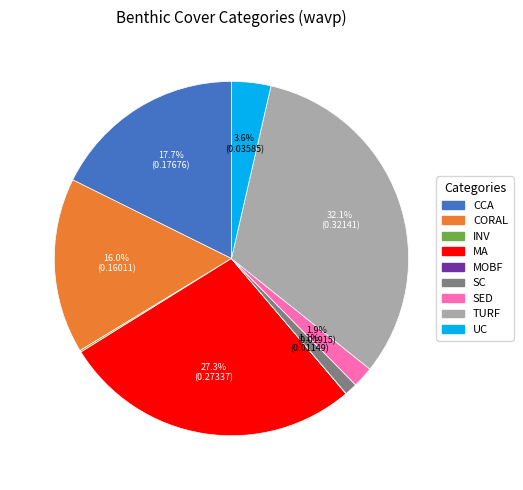

Is there any slice that represents more than half of the pie?

No